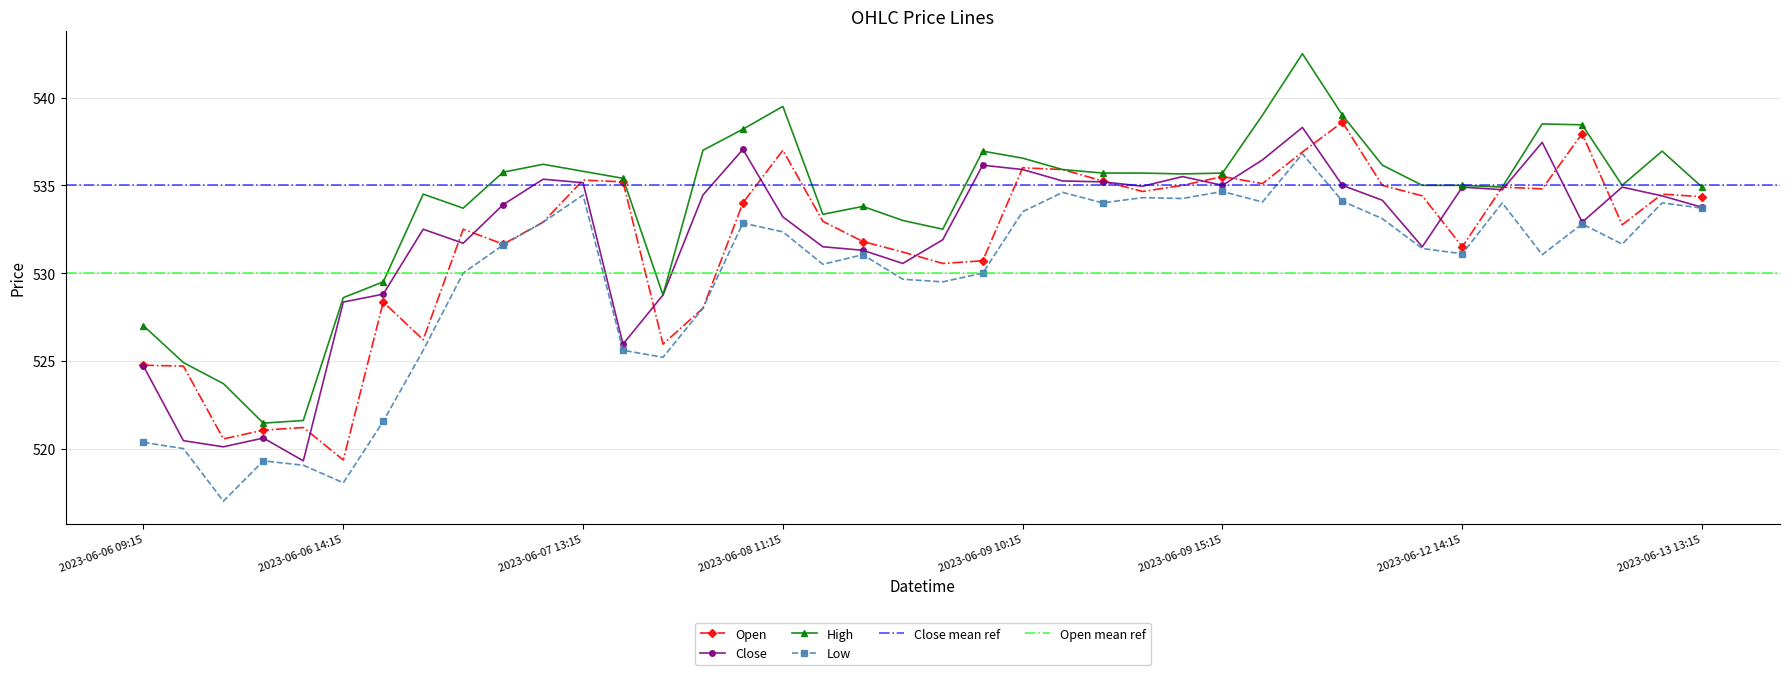

What is the spread (max minus min) of values at 2023-06-08 10:15?

5.4